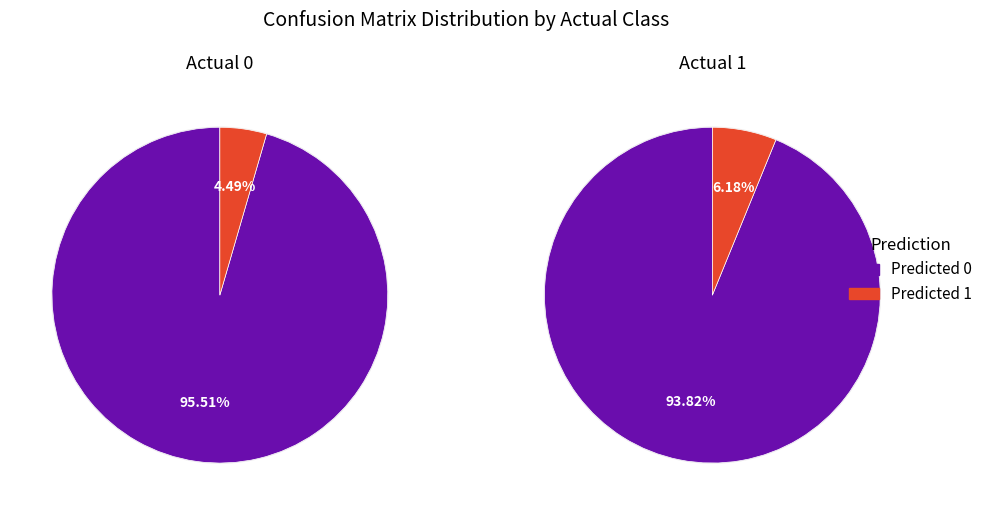

How many segments does this pie chart have?

2